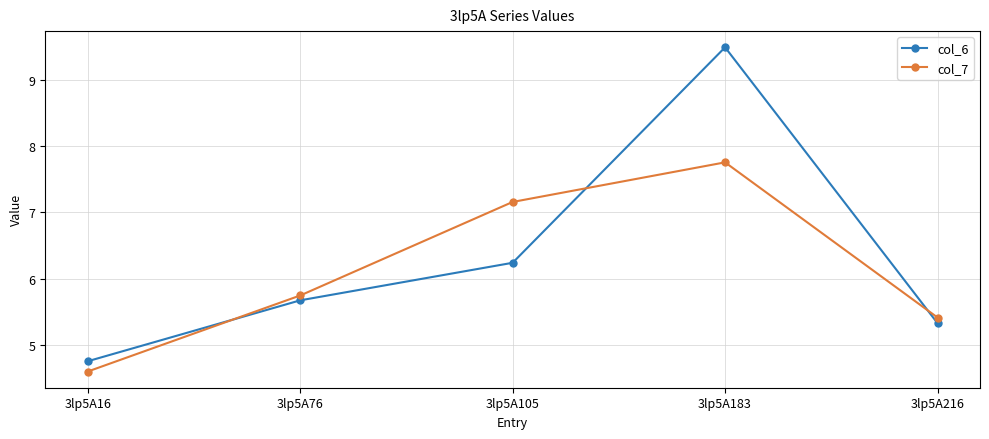

Where does the col_6 series first go above 5?

3lp5A76